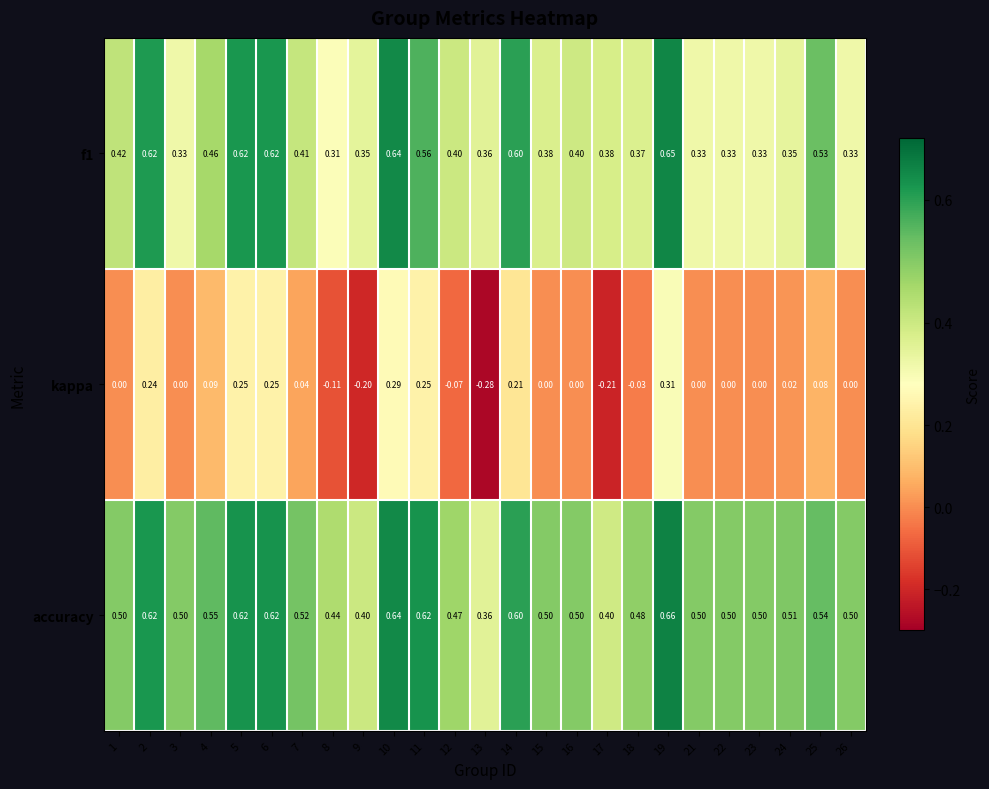

Rank the series by their maximum value, from highest to lowest.

accuracy, f1, kappa